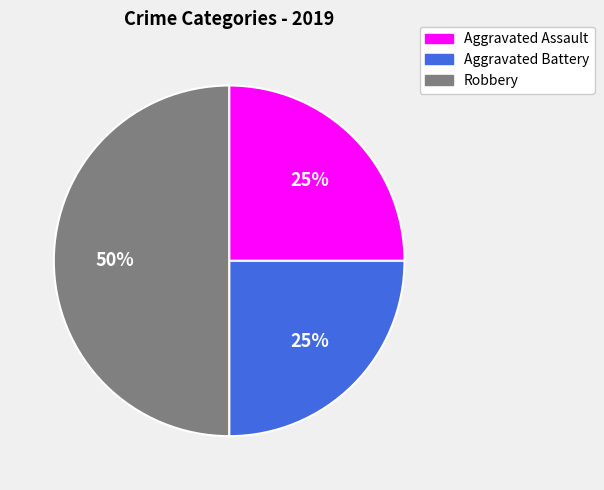

How many slices are in this pie chart?

3